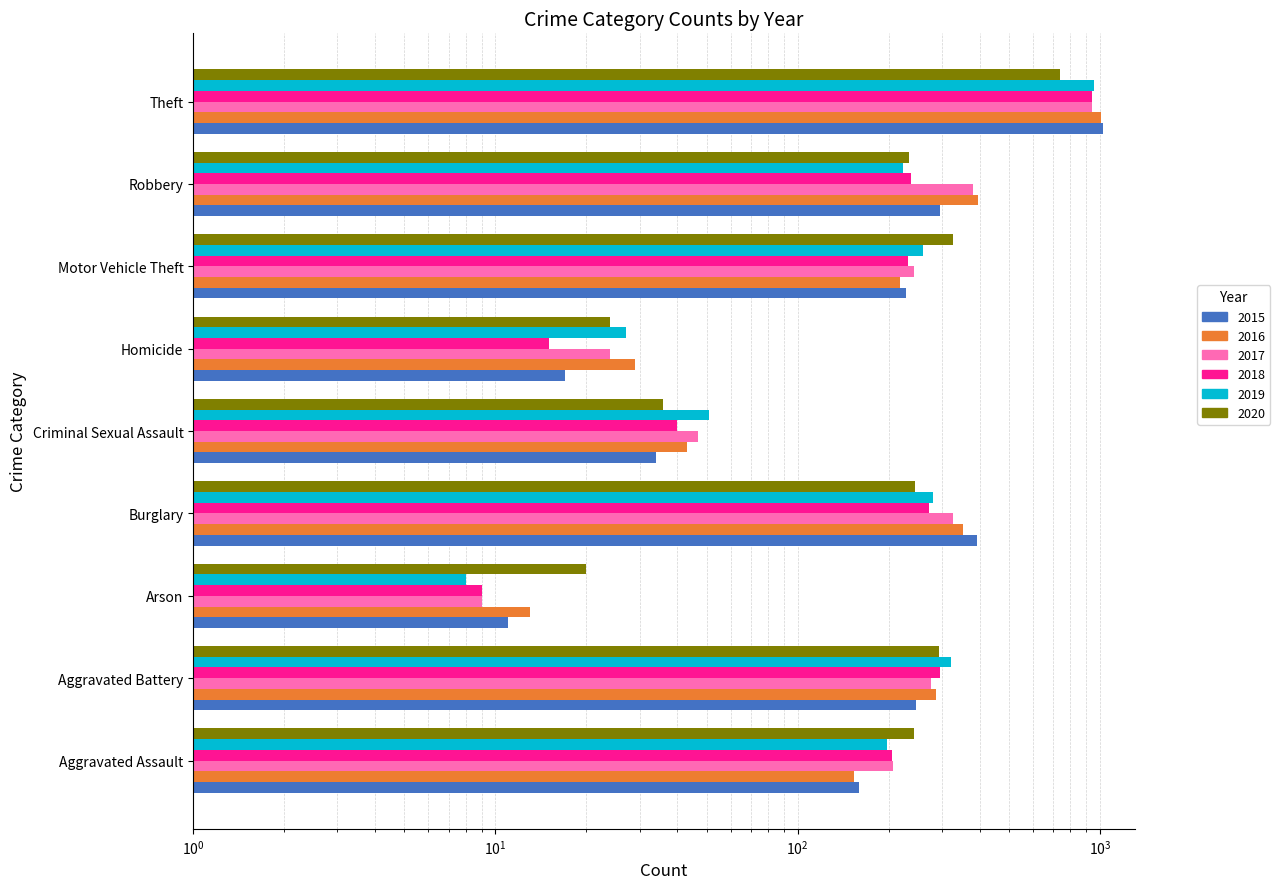

List the labels in order of 2019 value, smallest first.

Arson, Homicide, Criminal Sexual Assault, Aggravated Assault, Robbery, Motor Vehicle Theft, Burglary, Aggravated Battery, Theft